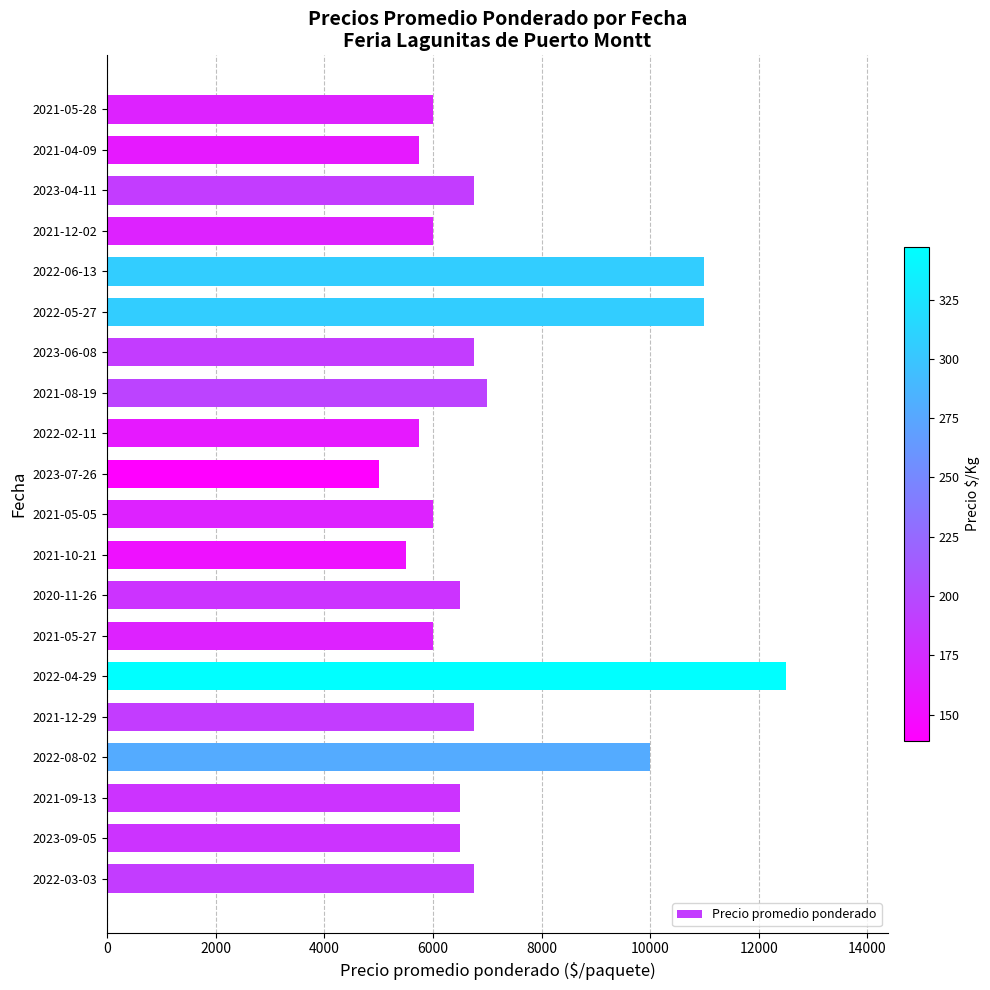

Which has a higher value, 2021-09-13 or 2022-08-02?

2022-08-02